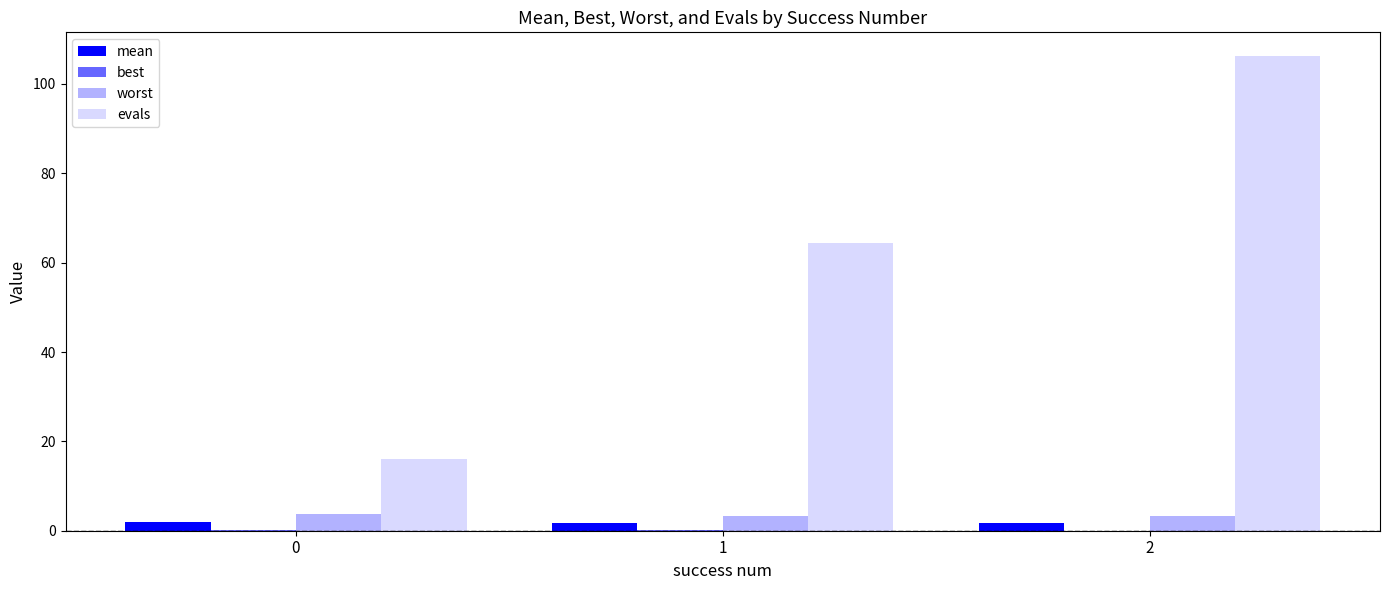

List the labels in order of worst value, smallest first.

2, 1, 0